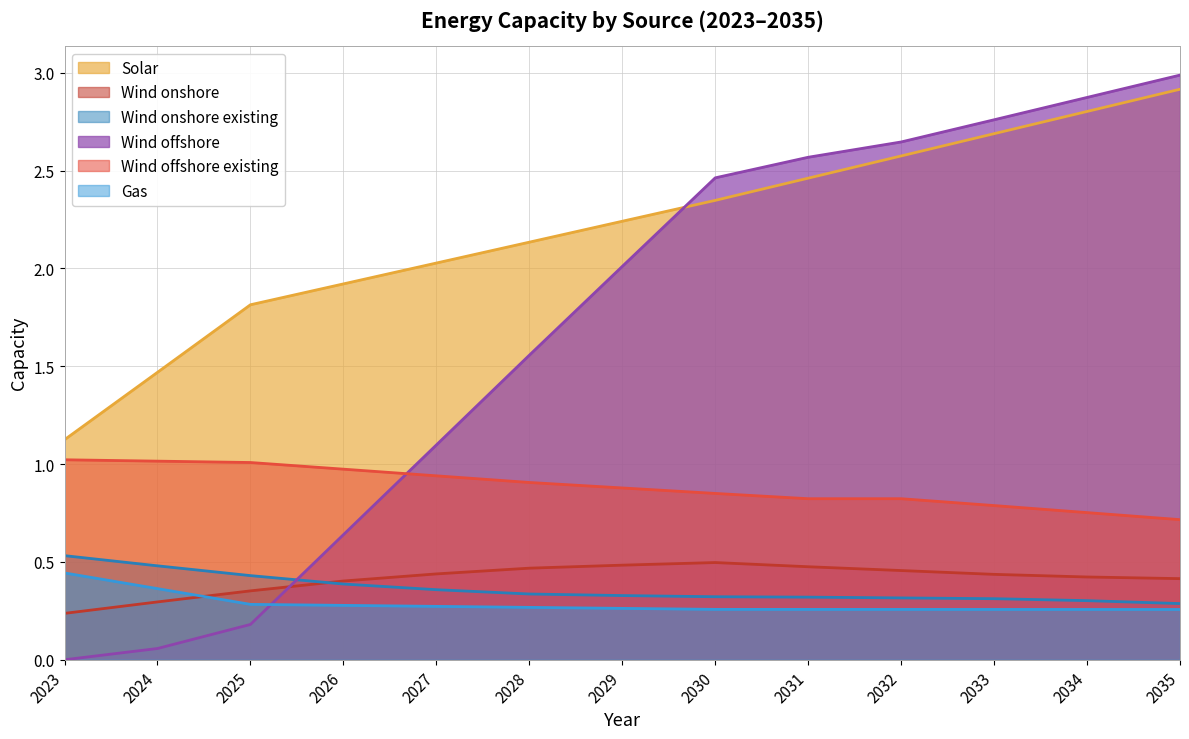

What is the sum of all Wind offshore values?

21.8